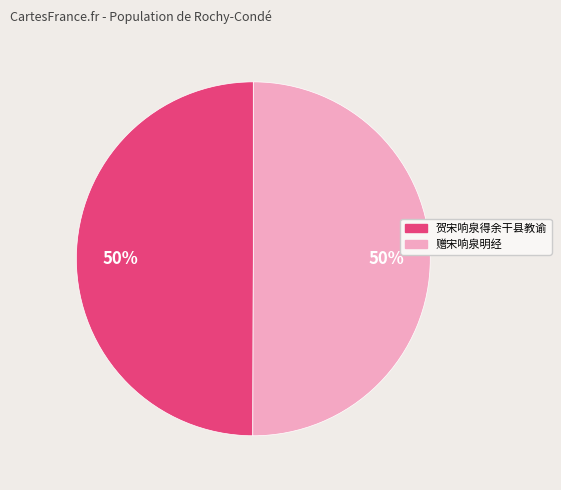

How many segments does this pie chart have?

2